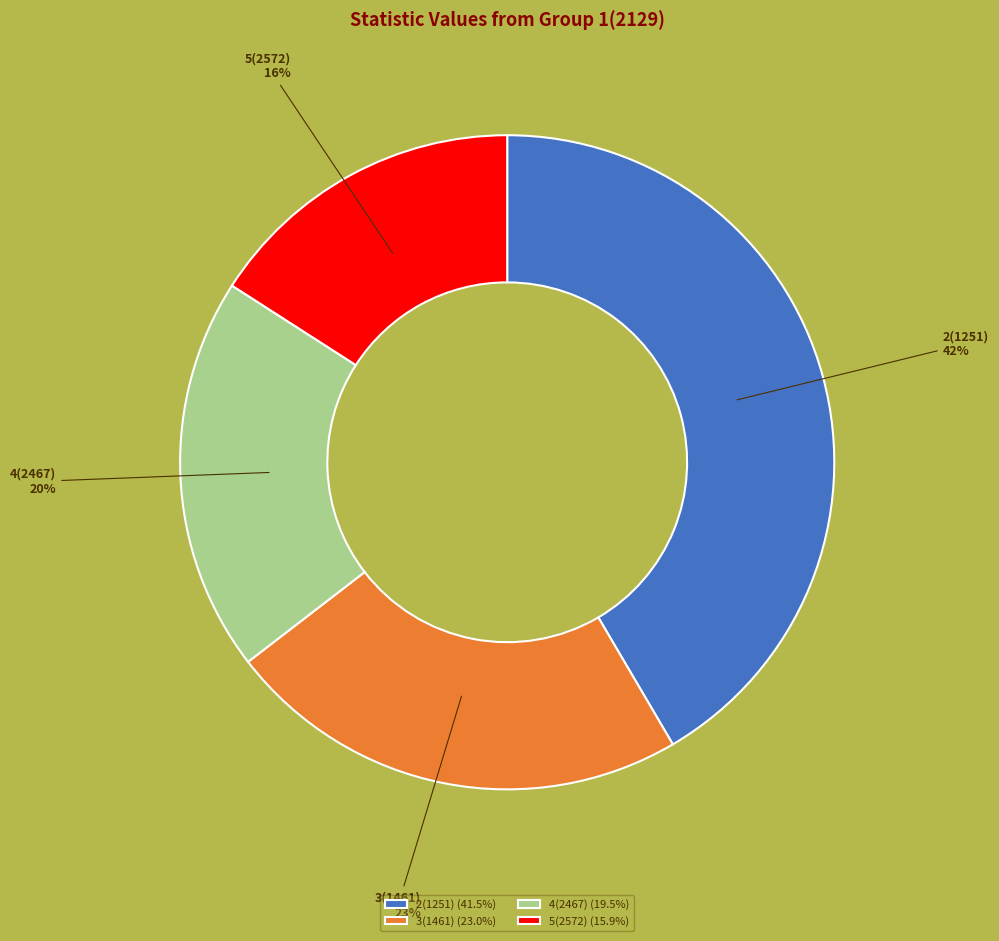

Is it true that 4(2467) is 20% of the pie?

True